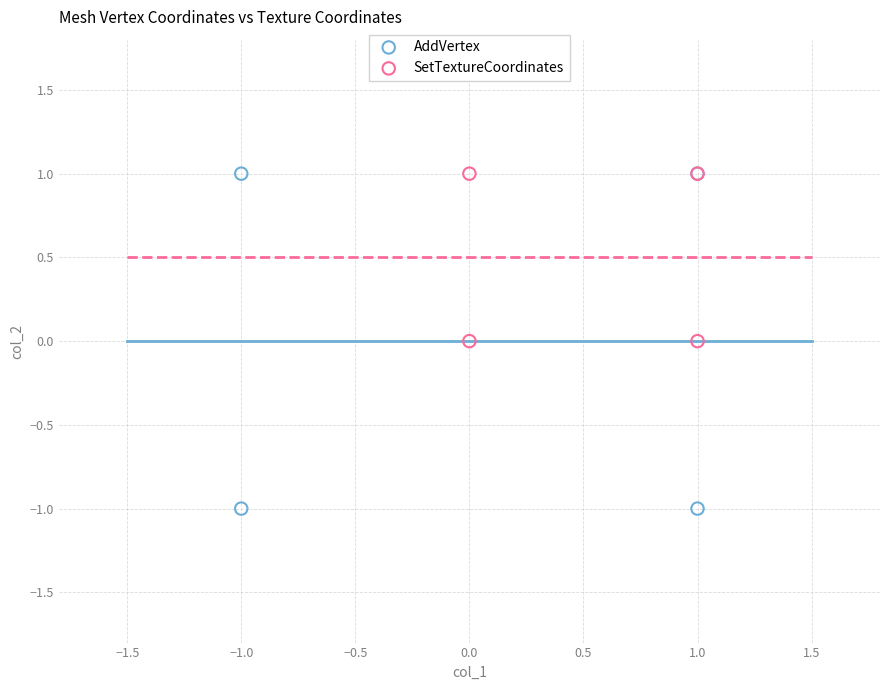

Which series has the widest spread of Y values?

AddVertex